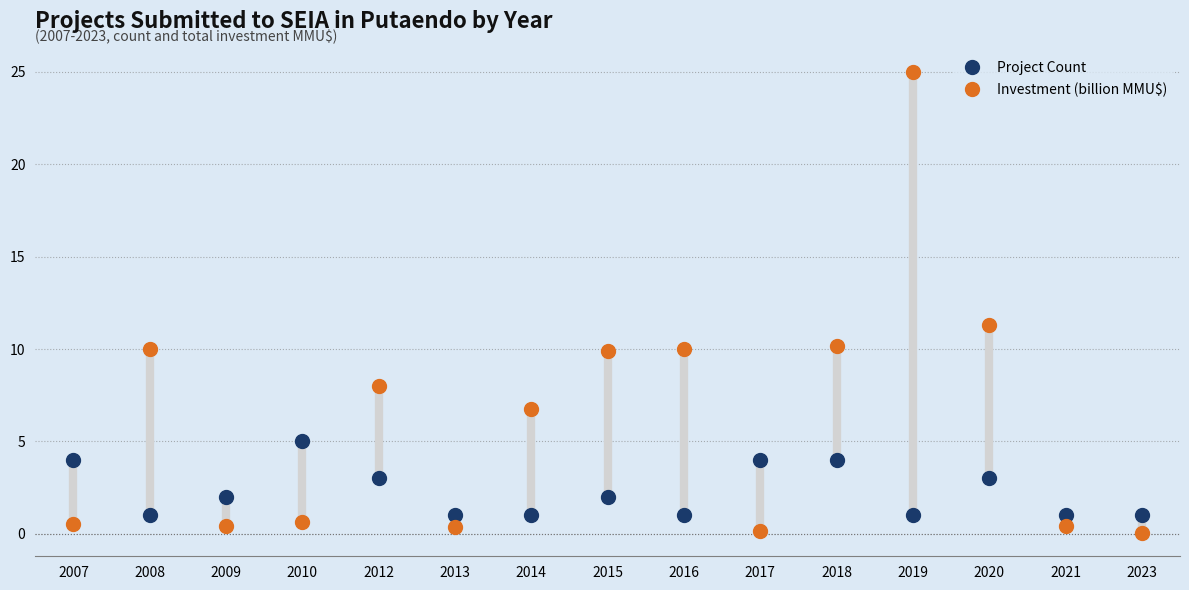

What is the greatest value displayed?

25.0